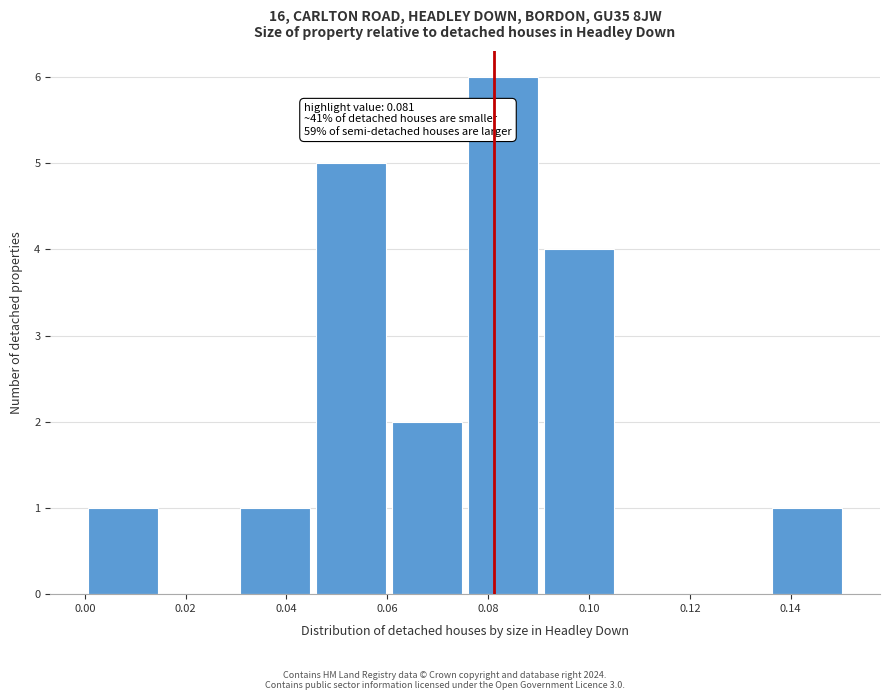

Which range on the x-axis has the tallest bar?

0.076 to 0.090